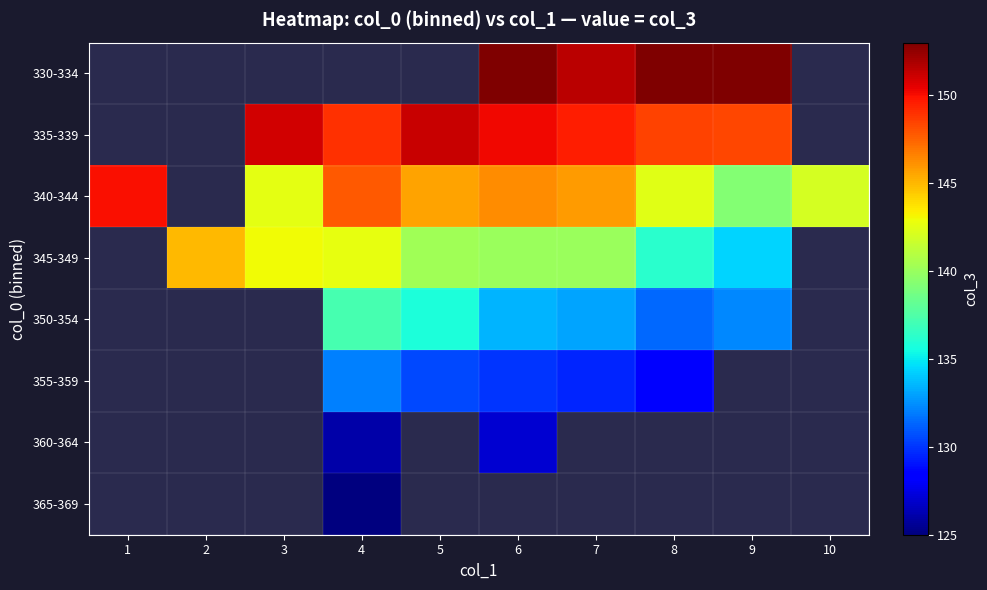

What is the sum of the 345-349 values at 5 and 6?

280.2